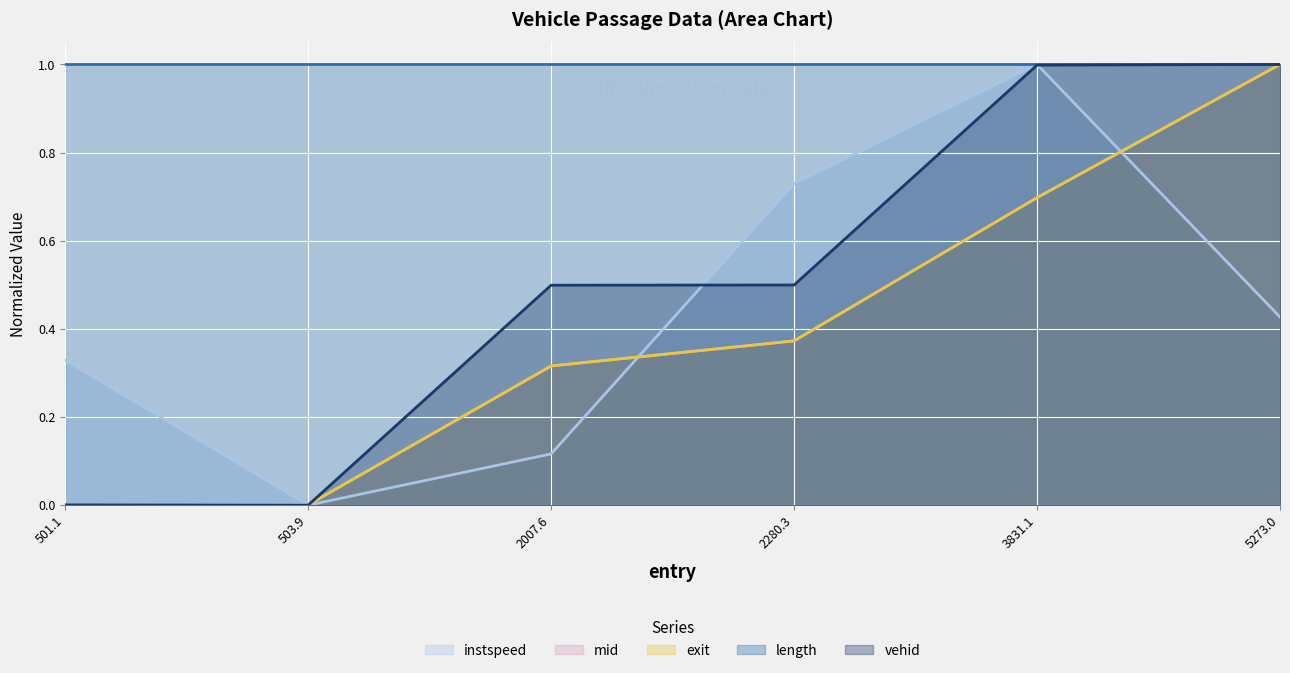

The instspeed series shows 0.4 at 3831.1. True or false?

False